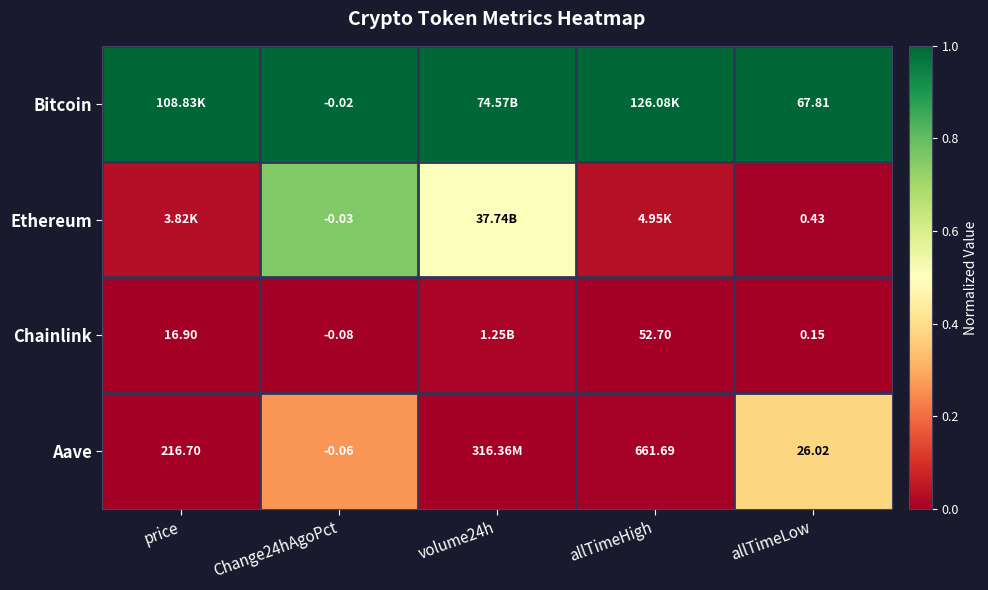

Is the value of Aave at allTimeHigh greater than the value of Chainlink at price?

Yes